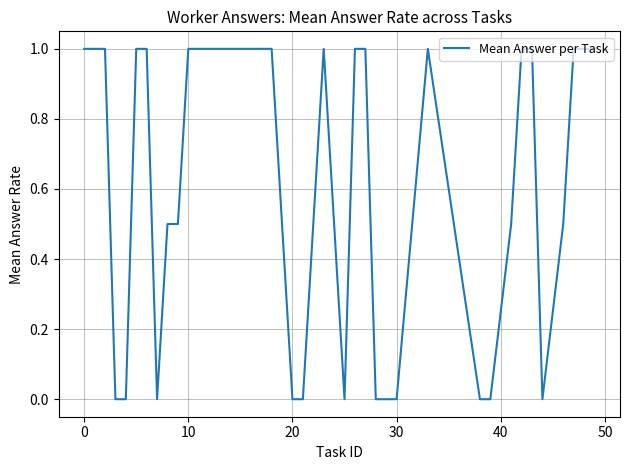

True or false: the data has more than 1 interior local peaks.

True